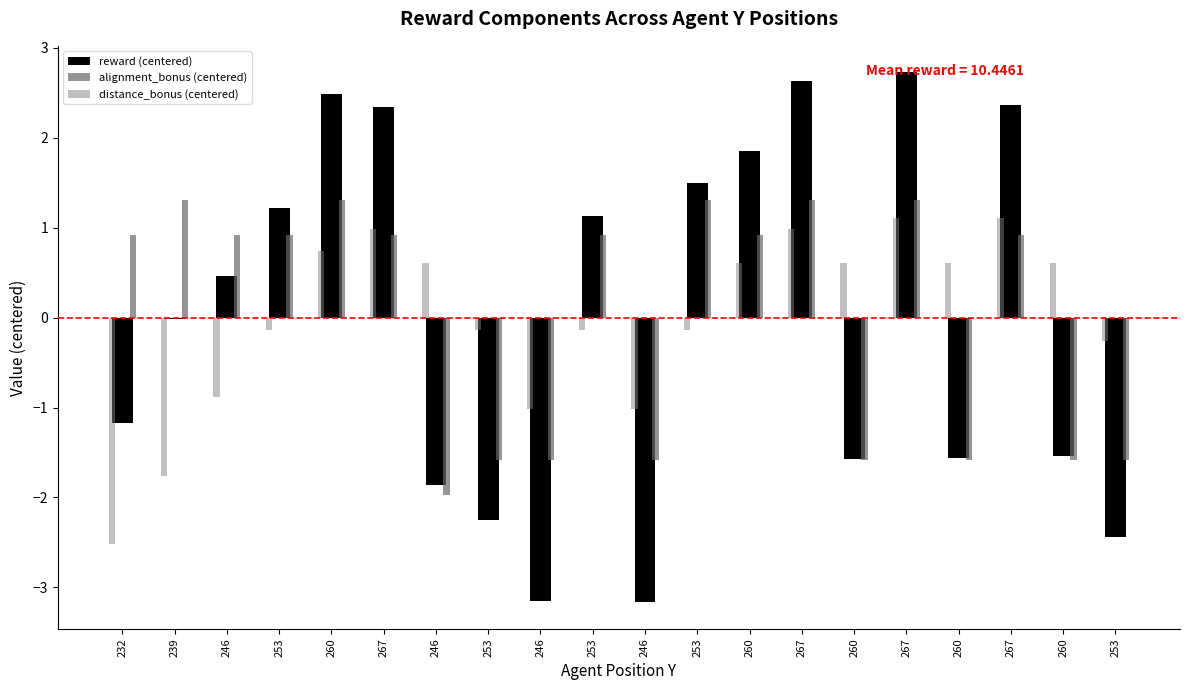

Is it true that reward (centered) equals 0.4 at 253?

False